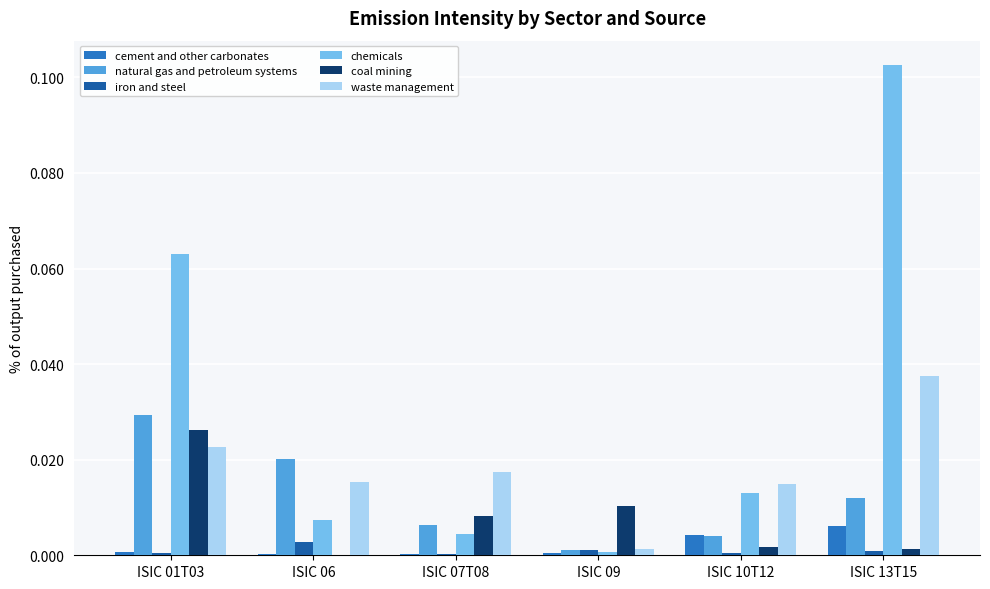

The value of cement and other carbonates at ISIC 06 is 0.0. True or false?

True